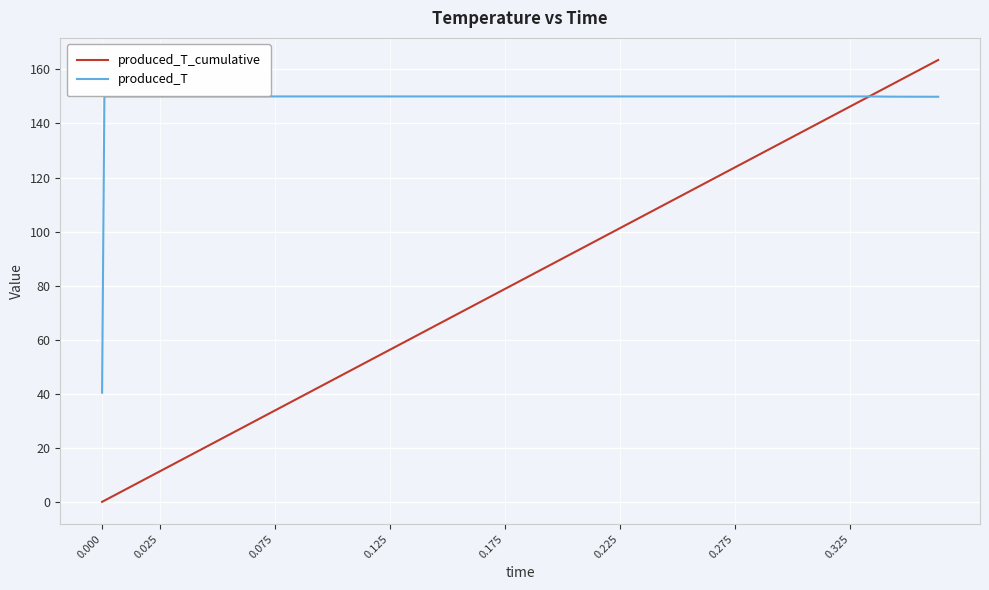

What is the maximum value shown in the chart?

163.5